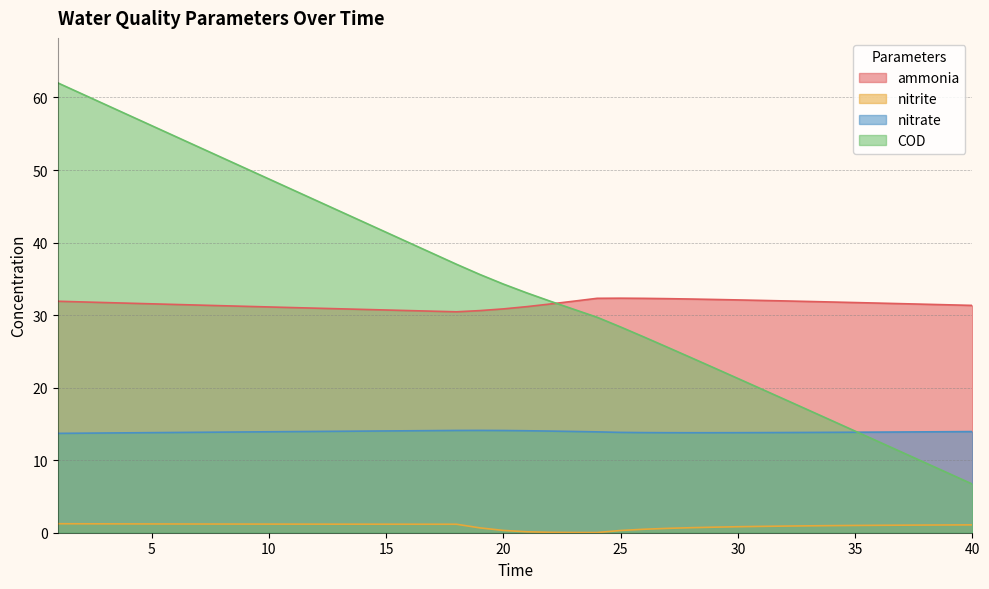

At how many categories does at least one series exceed 46?

11